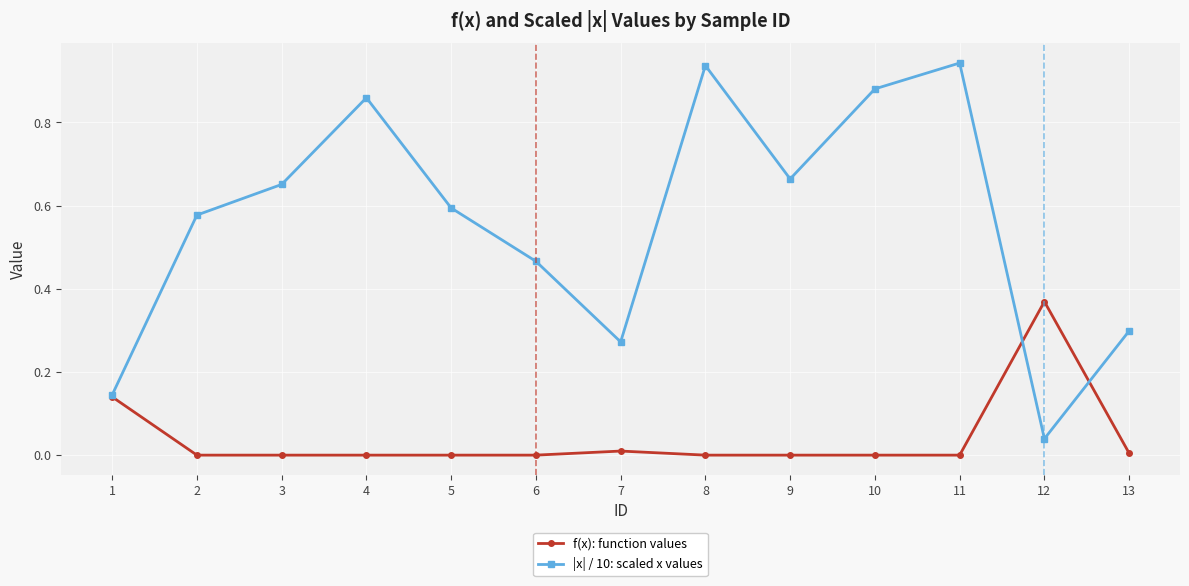

What are all the series names shown in the legend?

f(x): function values, |x| / 10: scaled x values